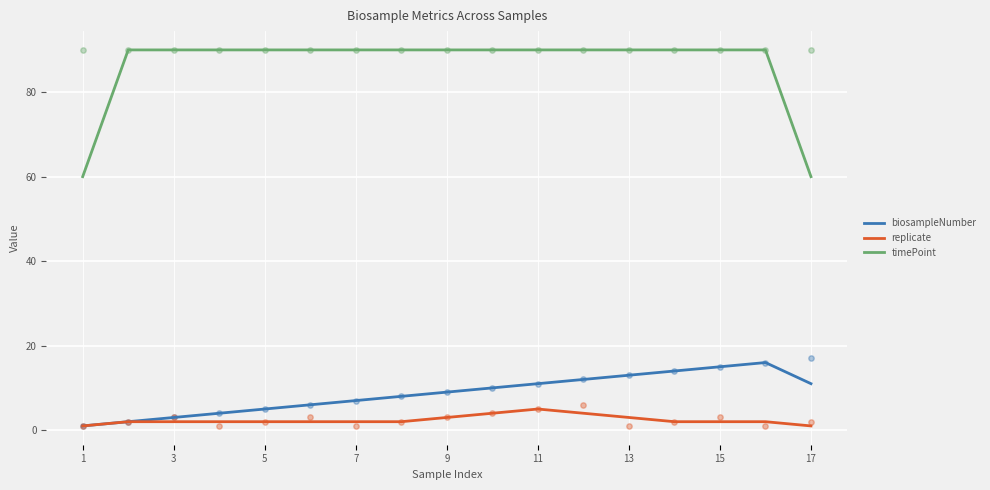

Which series contains the lowest Y value?

biosampleNumber